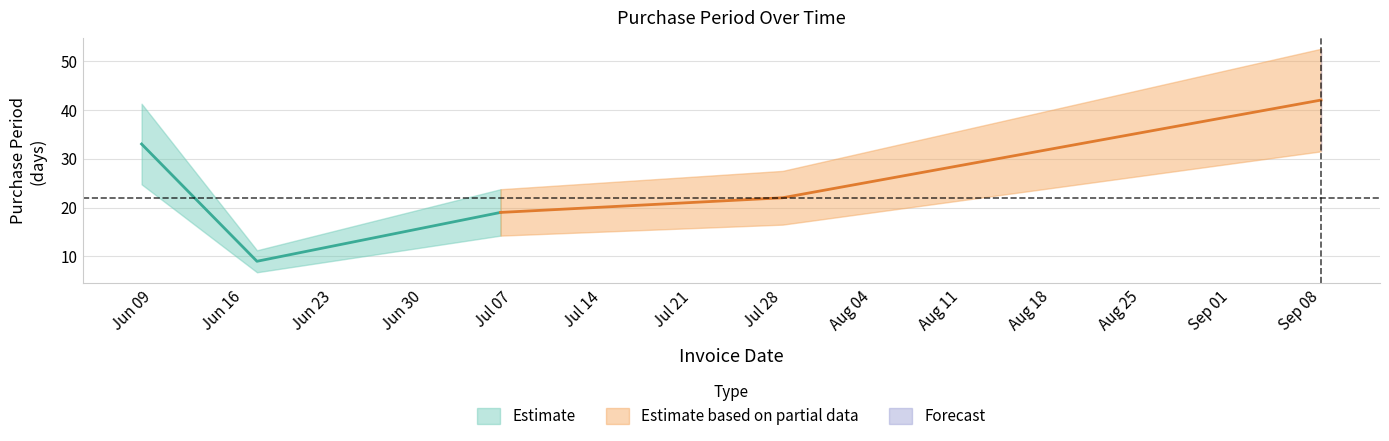

Rank the categories by value from highest to lowest.

2015-09-08, 2015-06-08, 2015-07-28, 2015-07-06, 2015-06-17